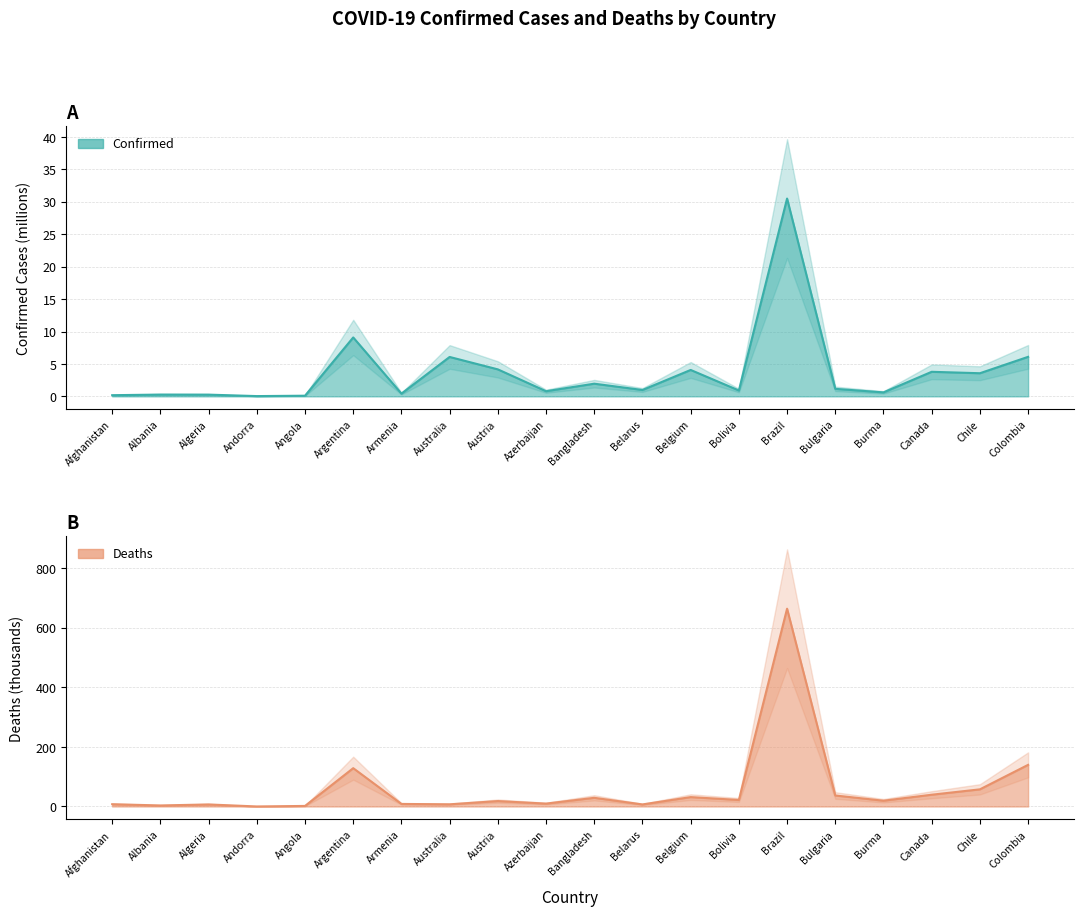

At which label does Deaths first exceed 19?

Argentina